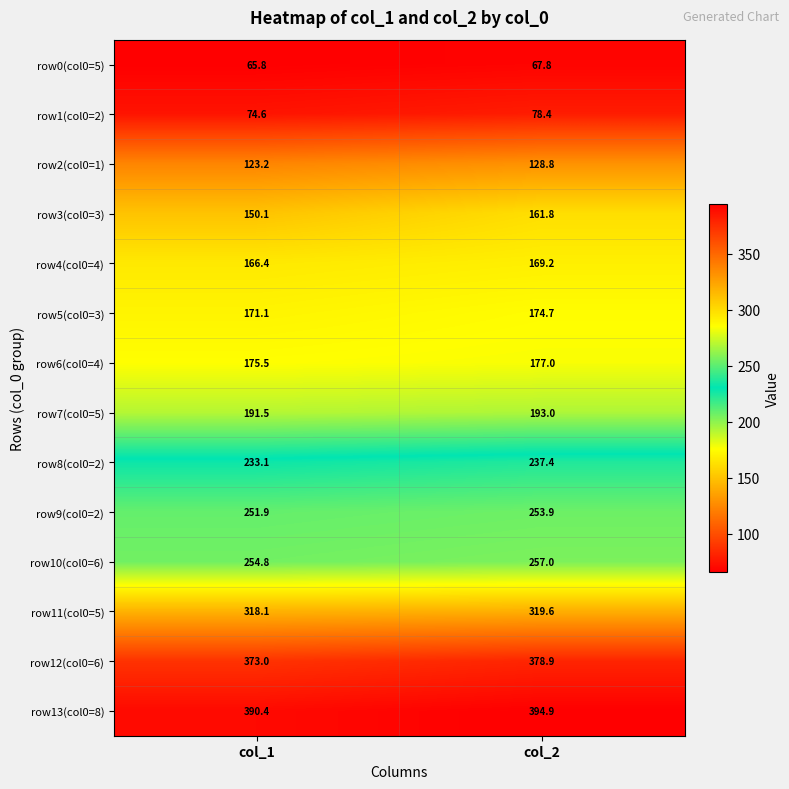

What is the total value across all series at col_1?

2939.5